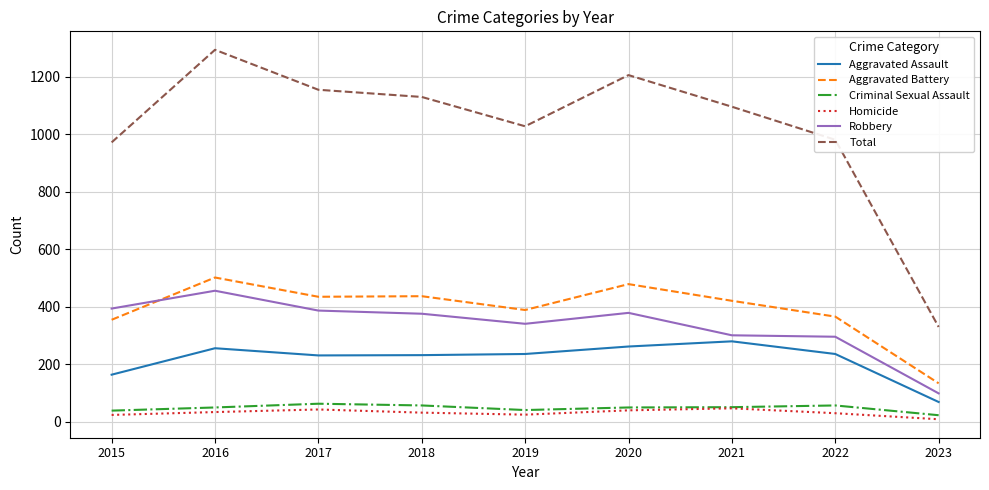

In Robbery, how many points are higher than both neighbors (excluding endpoints)?

2